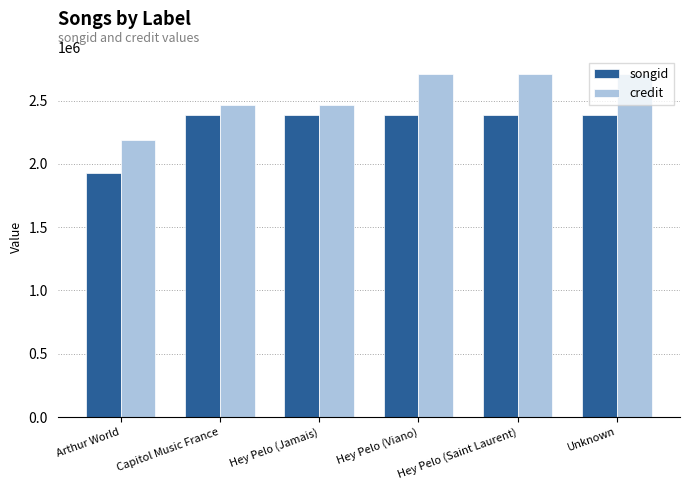

What is the difference between the maximum and minimum values in the credit series?

519691